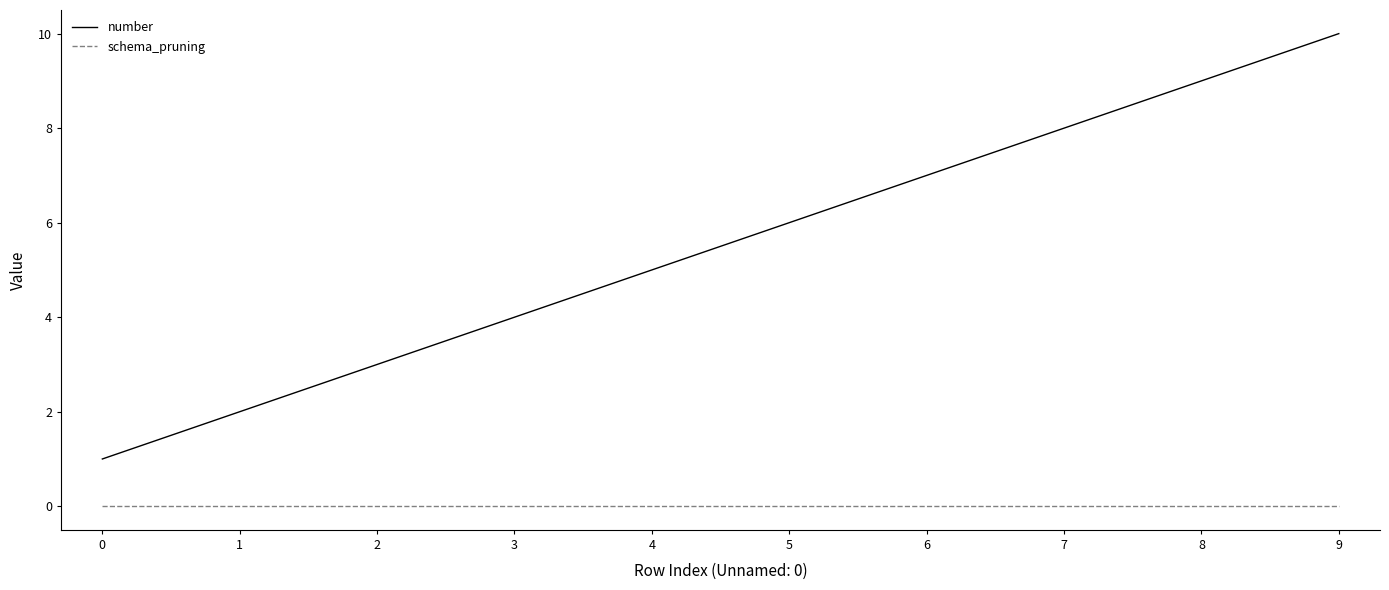

True or false: schema_pruning and number intersect in this chart.

False